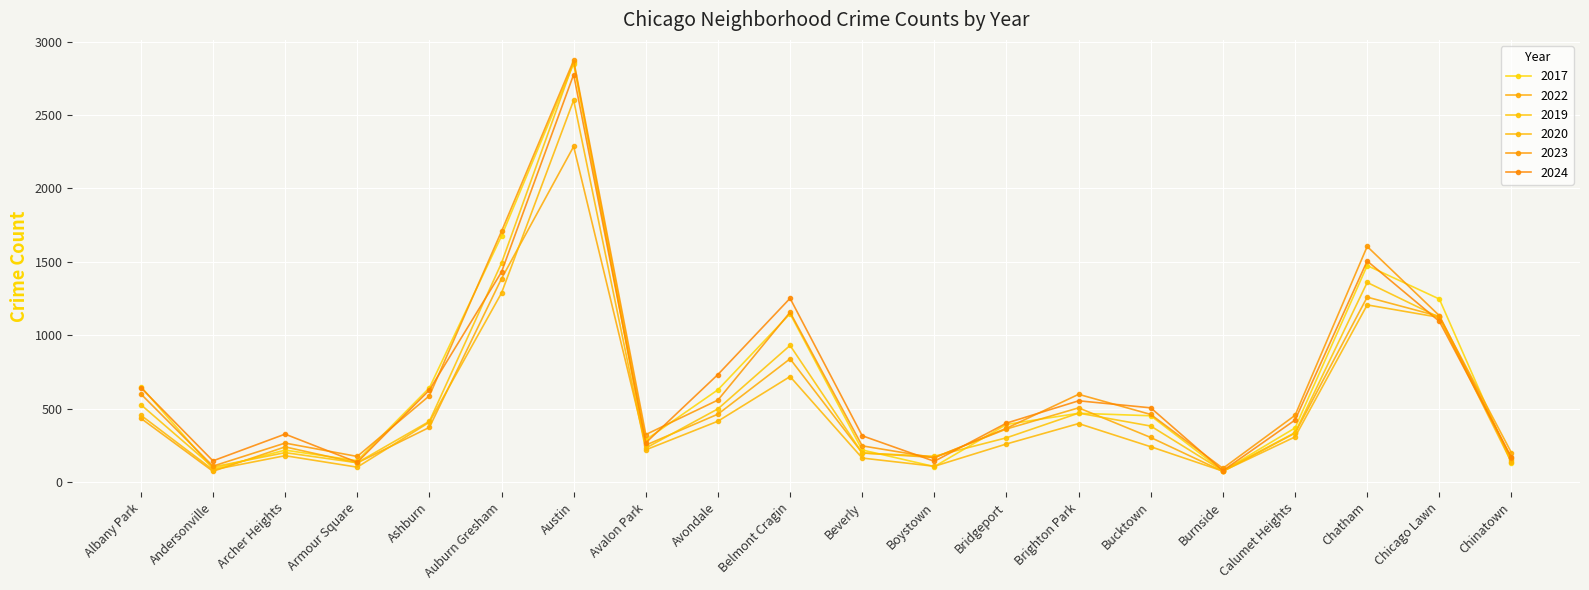

The 2022 series shows 633 at Bridgeport. True or false?

False